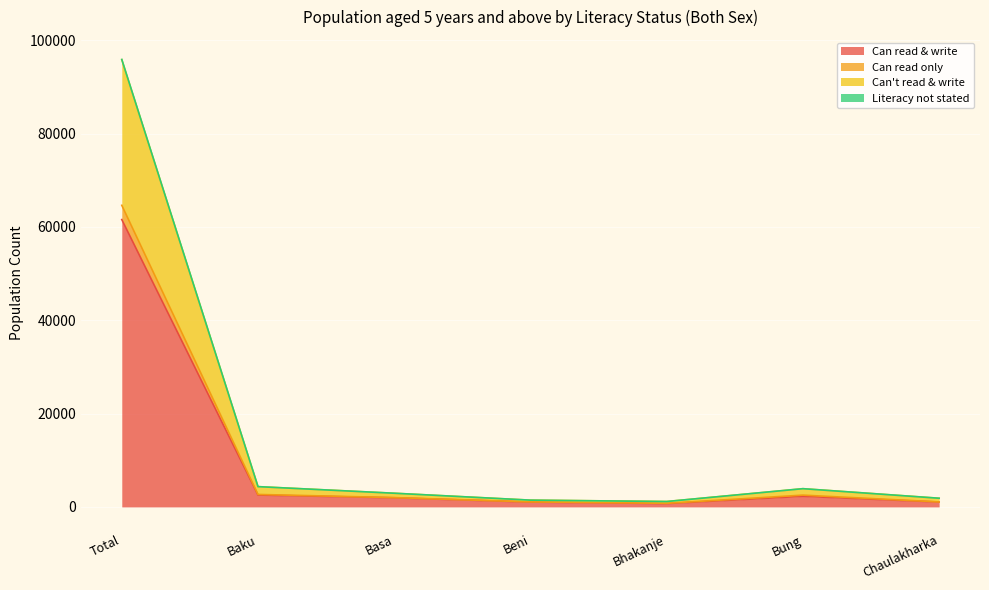

What is the highest value of the Can read & write series?

61584